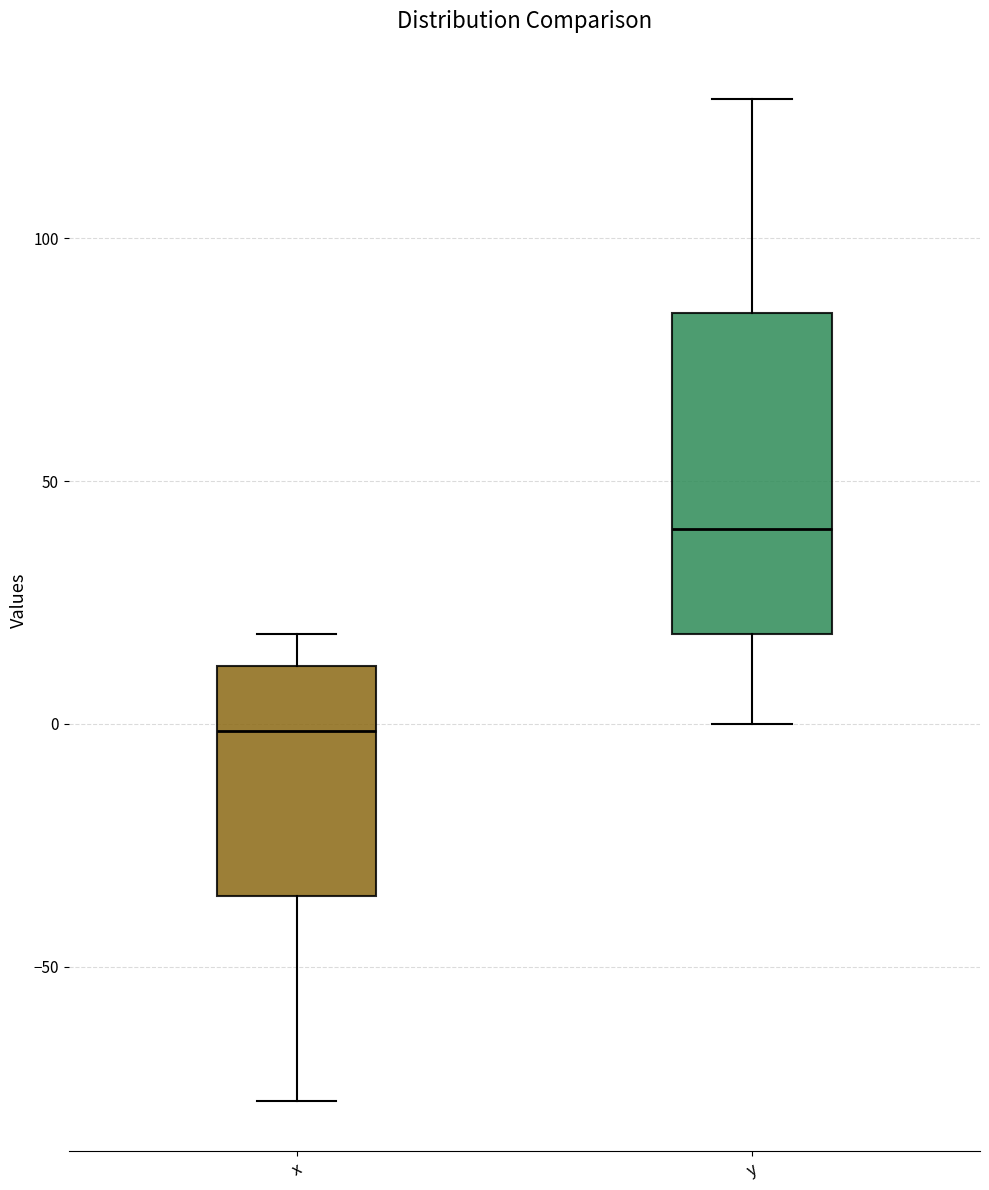

Where is the upper edge of the box for x on the y-axis? The values are not printed on the chart, so give them approximately, as read against the axis.

10